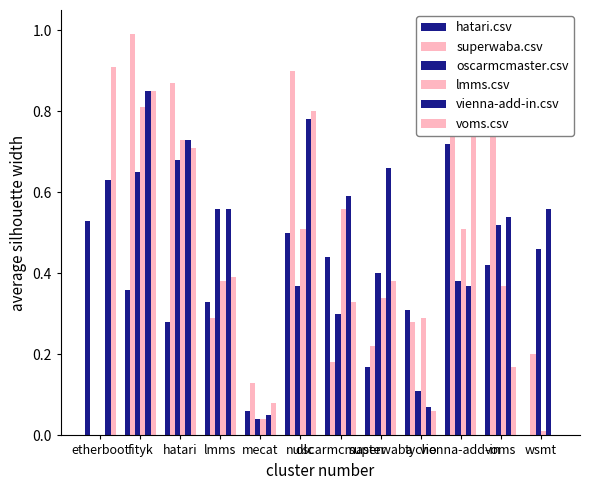

How many groups of bars are there?

12